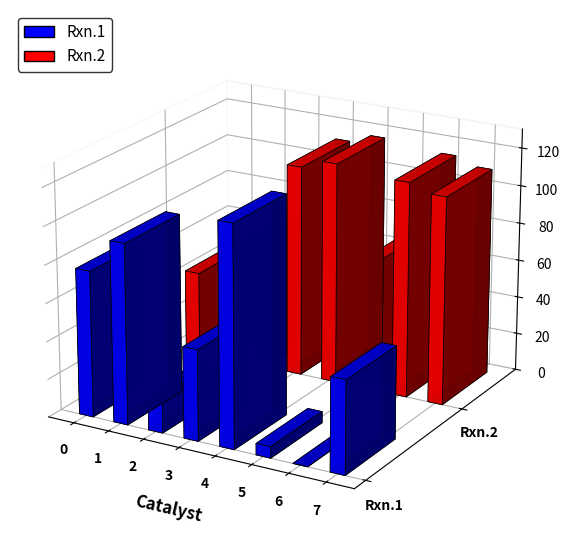

How many data points in Rxn.2 are less than 110?

4